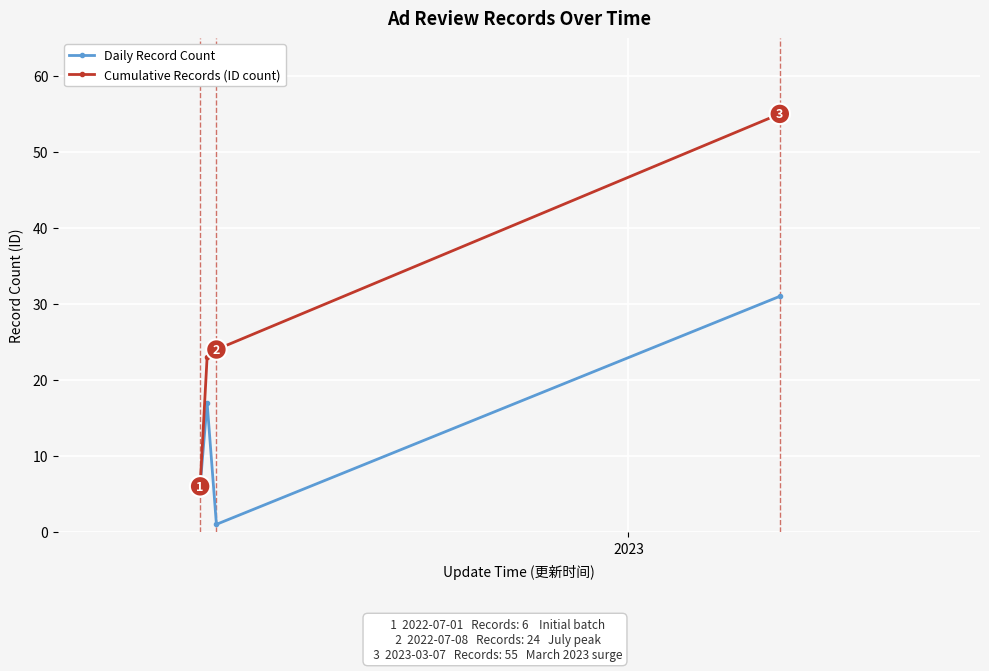

Reading left to right, extract all data points from this chart.

Daily Record Count: 6	17	1	31
Cumulative Records (ID count): 6	23	24	55